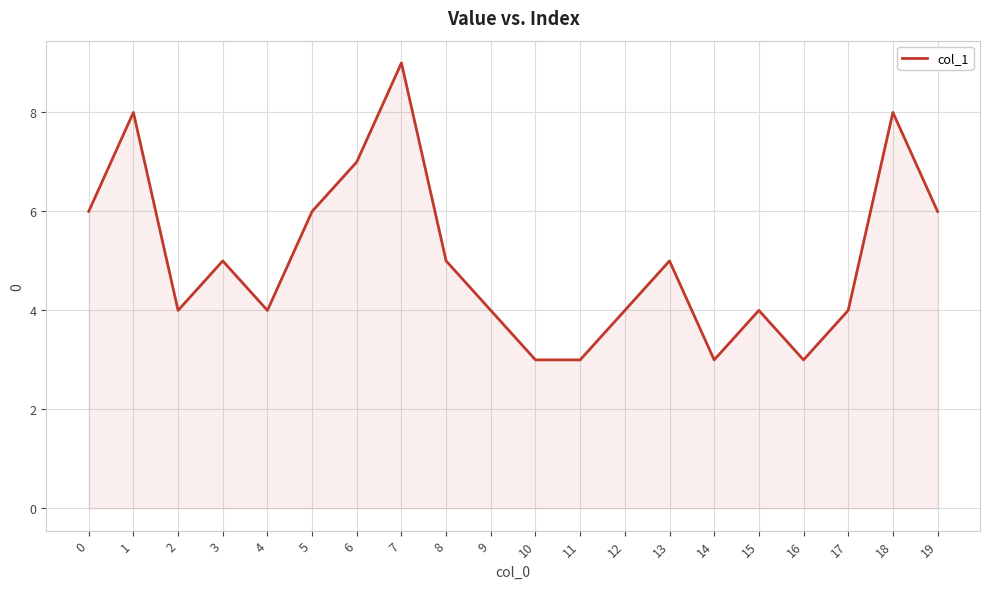

How many interior local peaks (higher than both neighbors) does the data have?

6